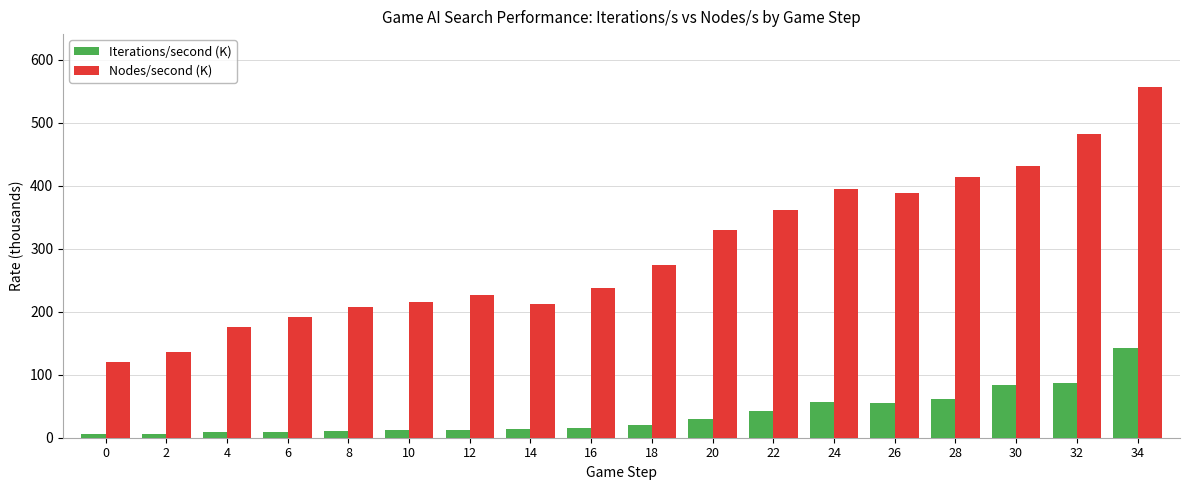

List the series in order of their overall mean, lowest first.

Iterations/second (K), Nodes/second (K)